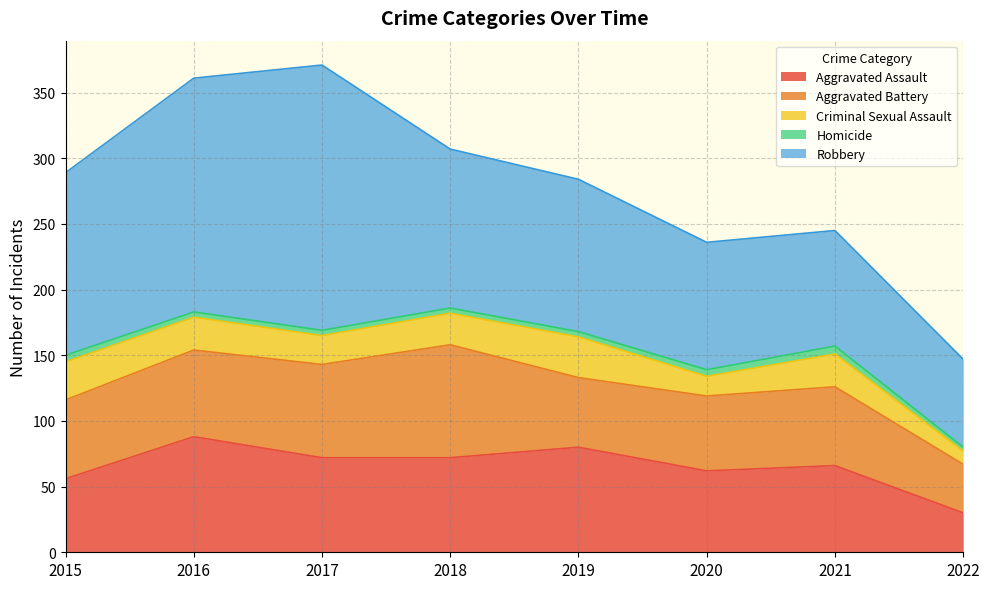

At which label does Robbery first exceed 121?

2015